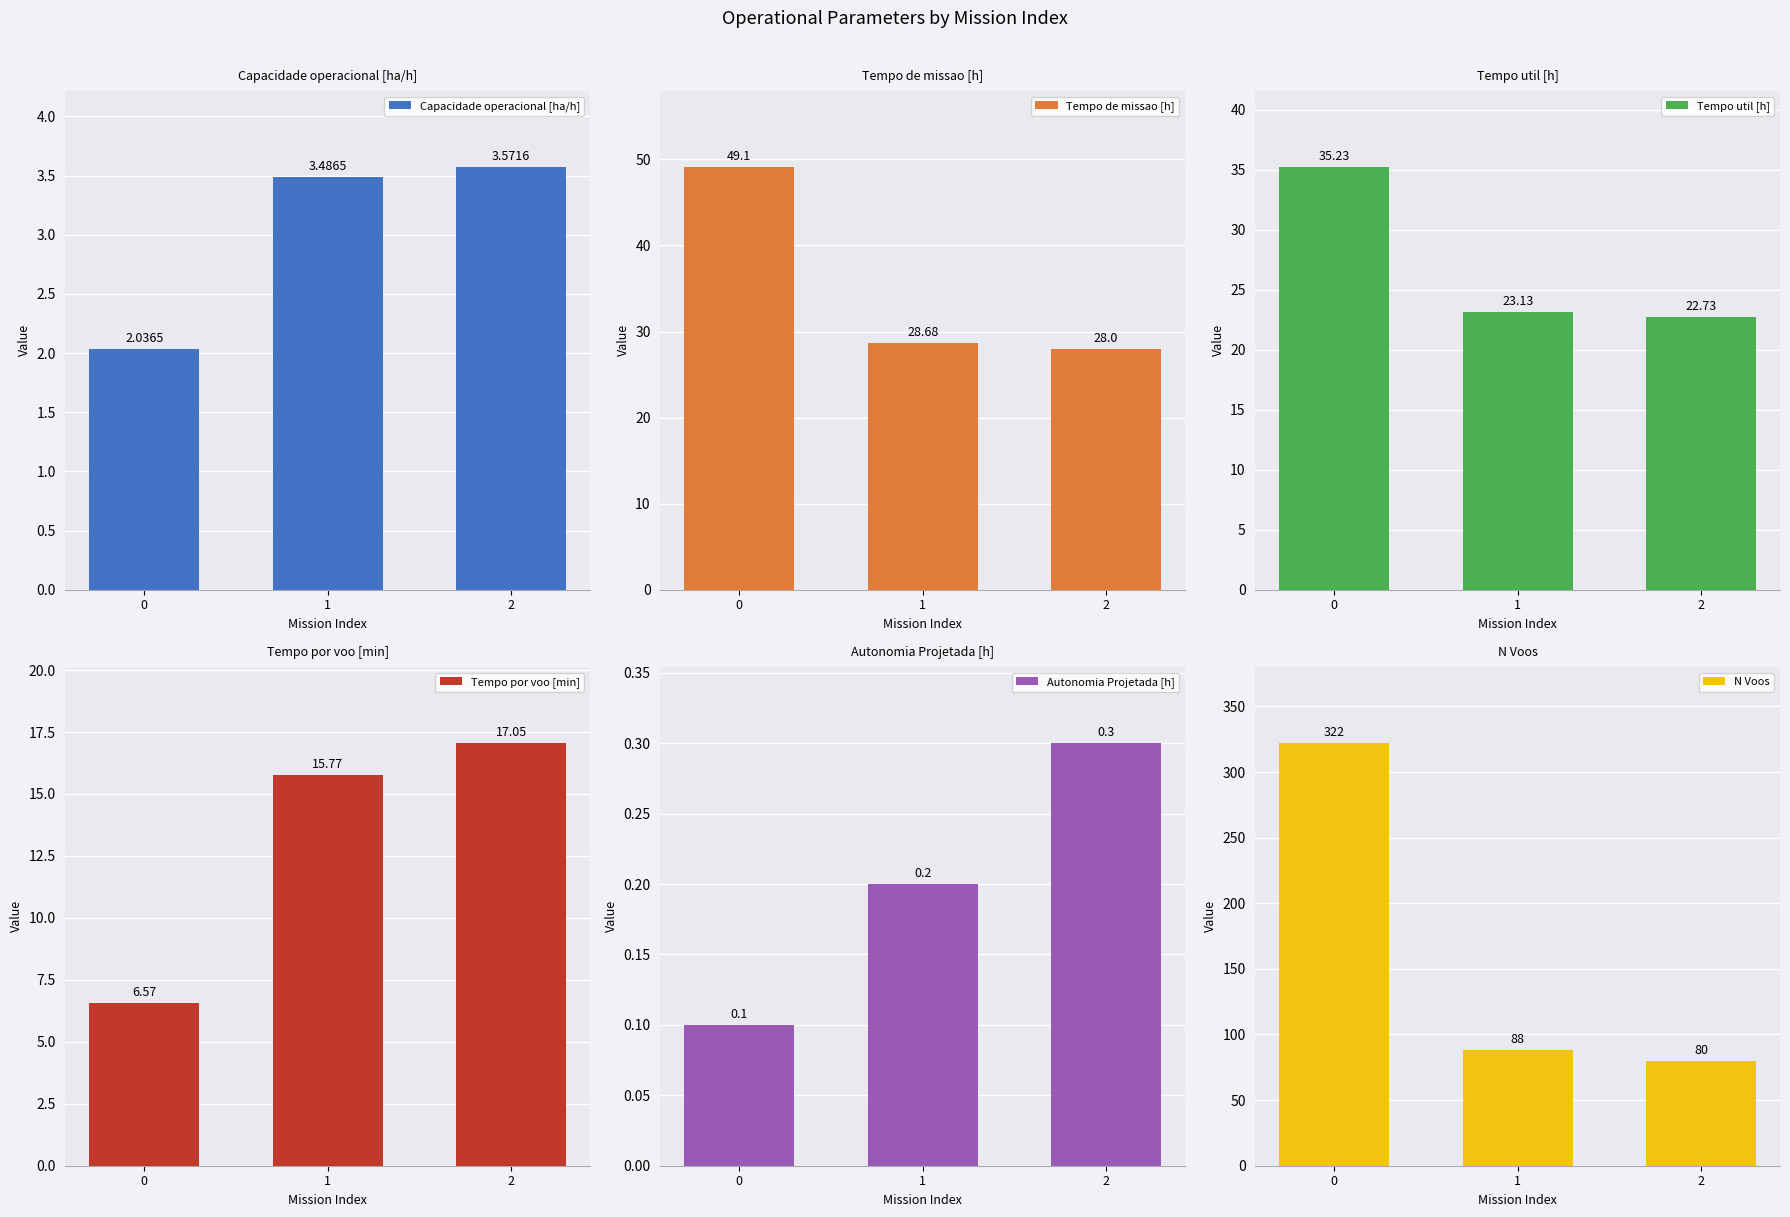

Count the number of categories in the chart.

3